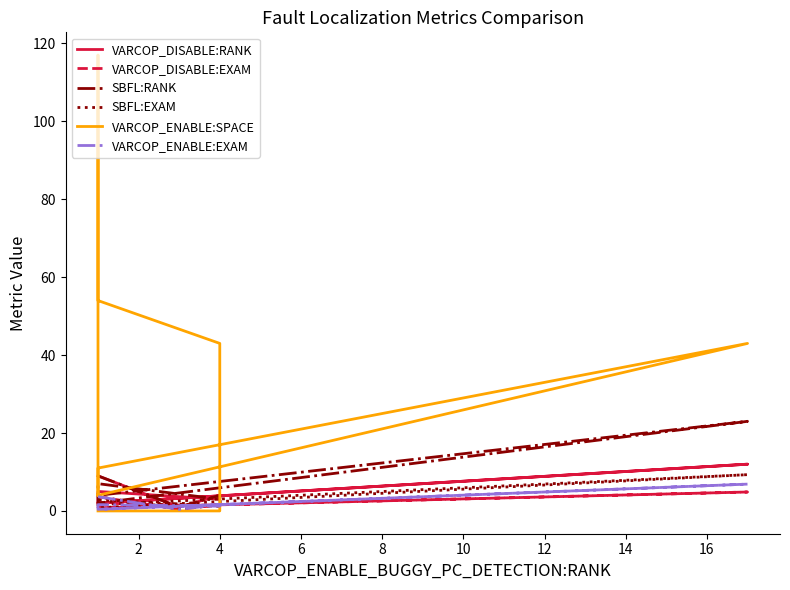

What are all the series names shown in the legend?

VARCOP_DISABLE:RANK, VARCOP_DISABLE:EXAM, SBFL:RANK, SBFL:EXAM, VARCOP_ENABLE:SPACE, VARCOP_ENABLE:EXAM